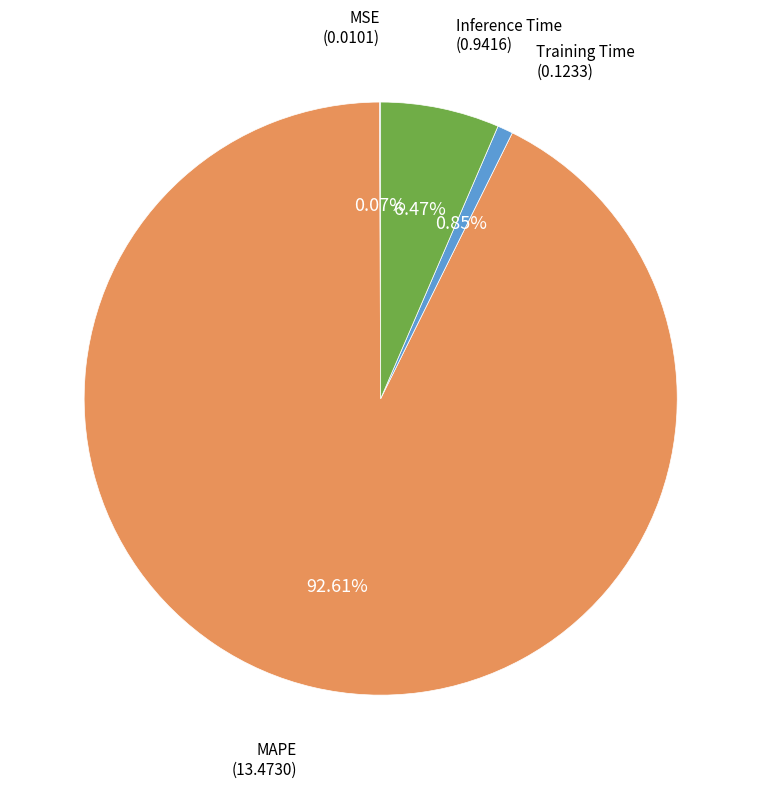

Is there a majority slice in this chart?

Yes